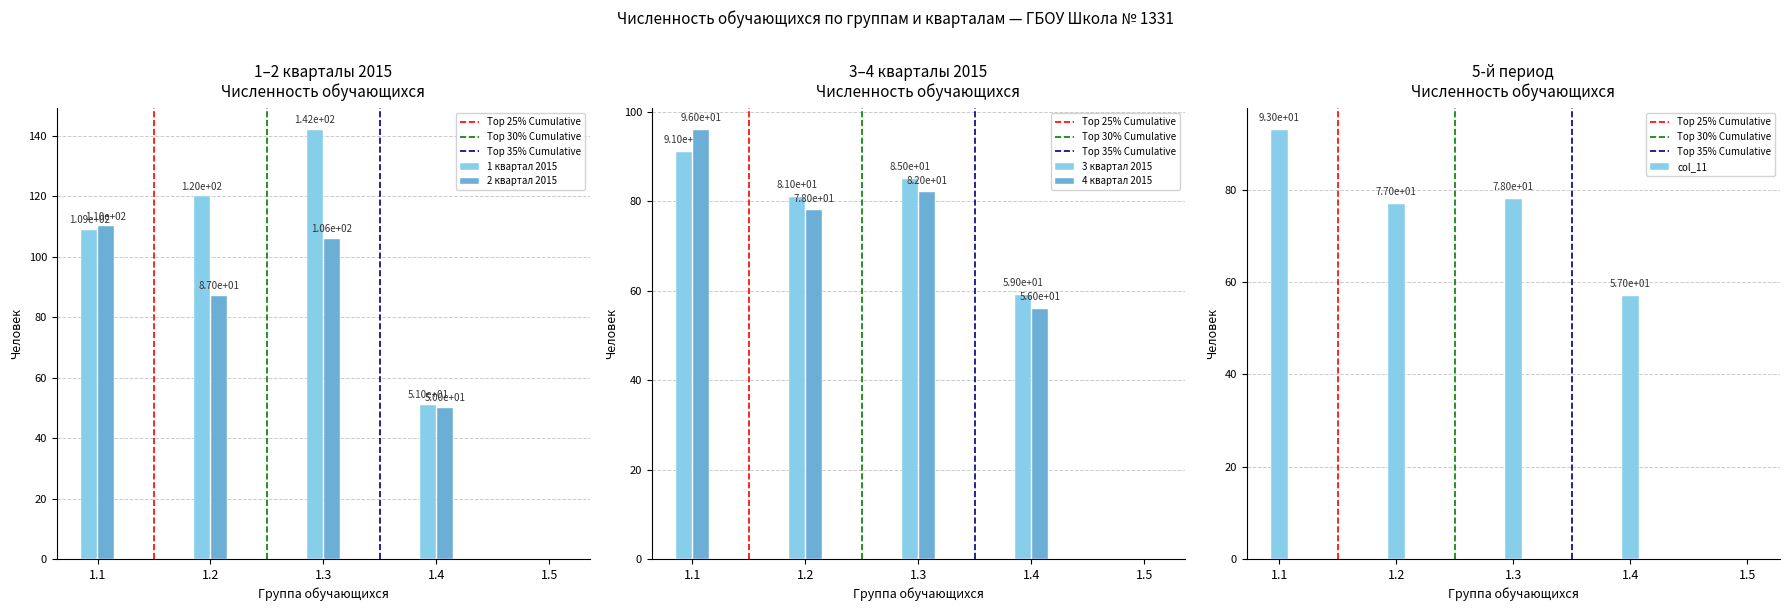

How many bars are there in total?

25